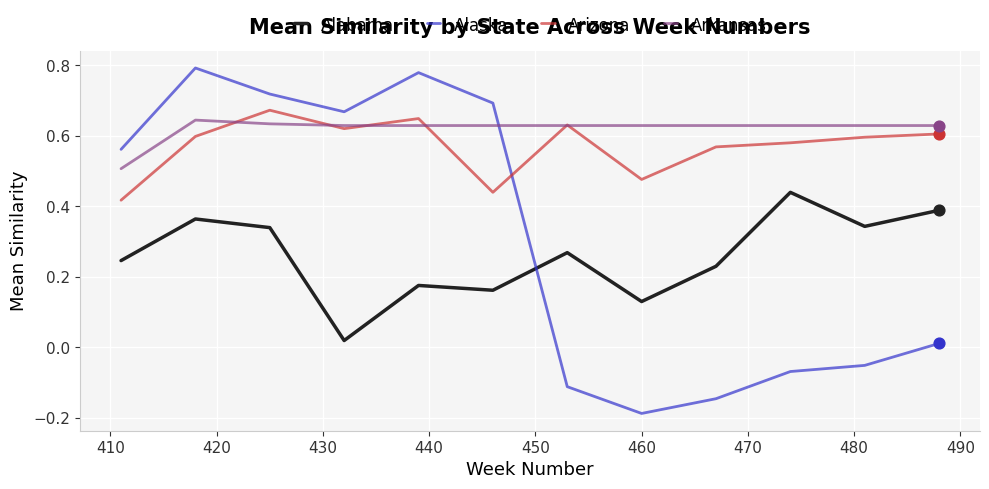

What are all the series names shown in the legend?

Alabama, Alaska, Arizona, Arkansas